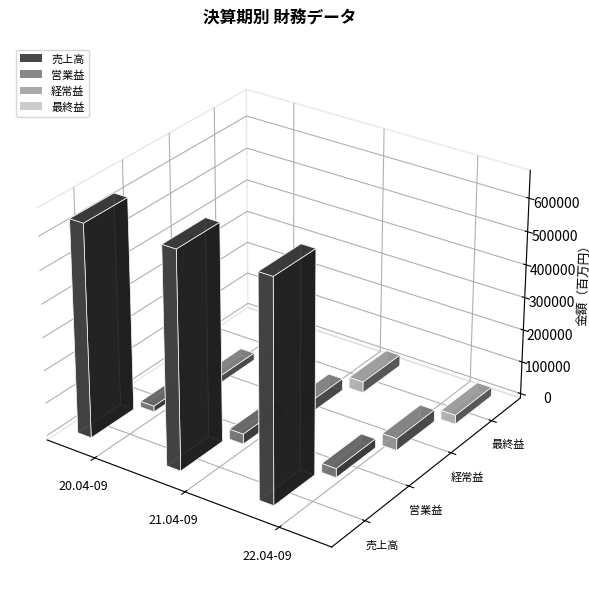

The value of 営業益 at 20.04-09 is 25710. True or false?

False